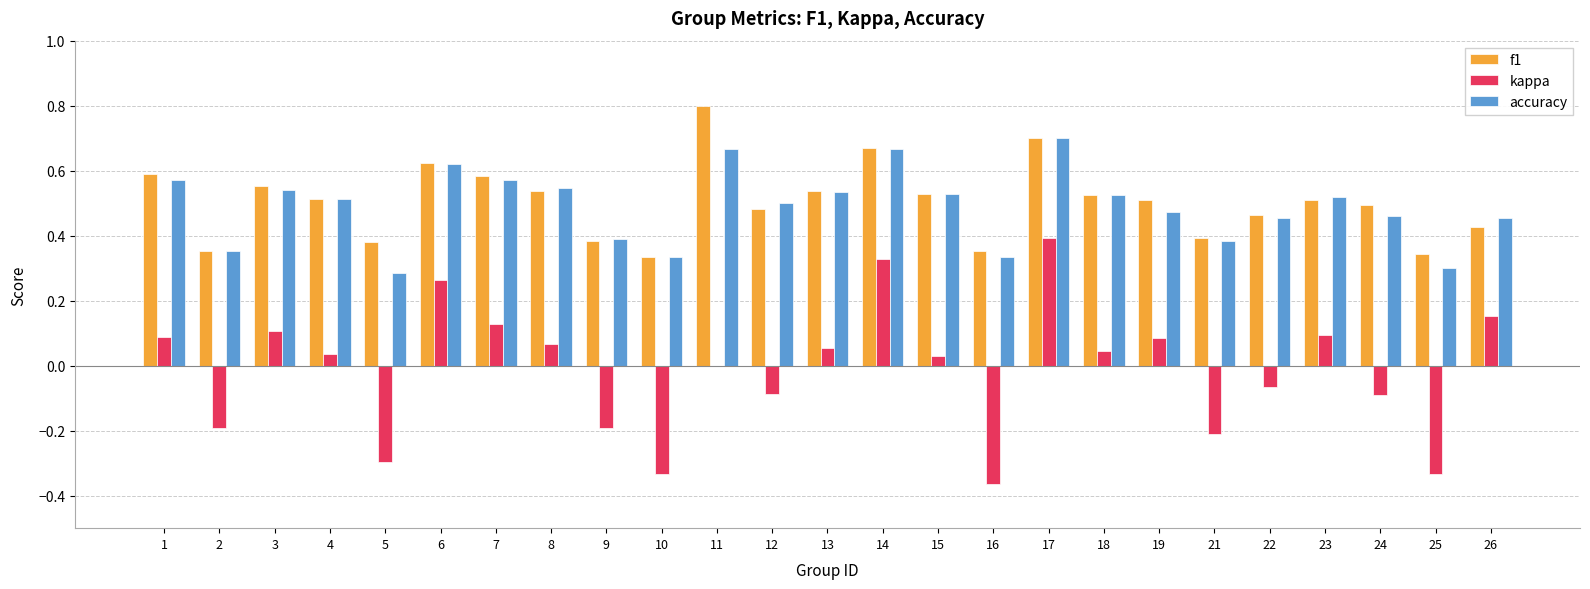

At which category is the sum across all series the highest?

17